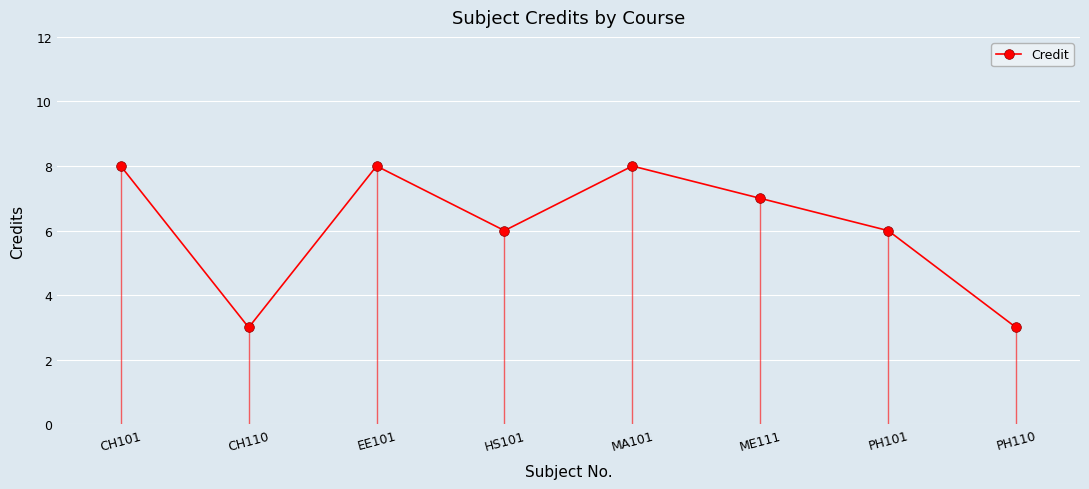

List the labels in order of value, largest first.

CH101, EE101, MA101, ME111, HS101, PH101, CH110, PH110